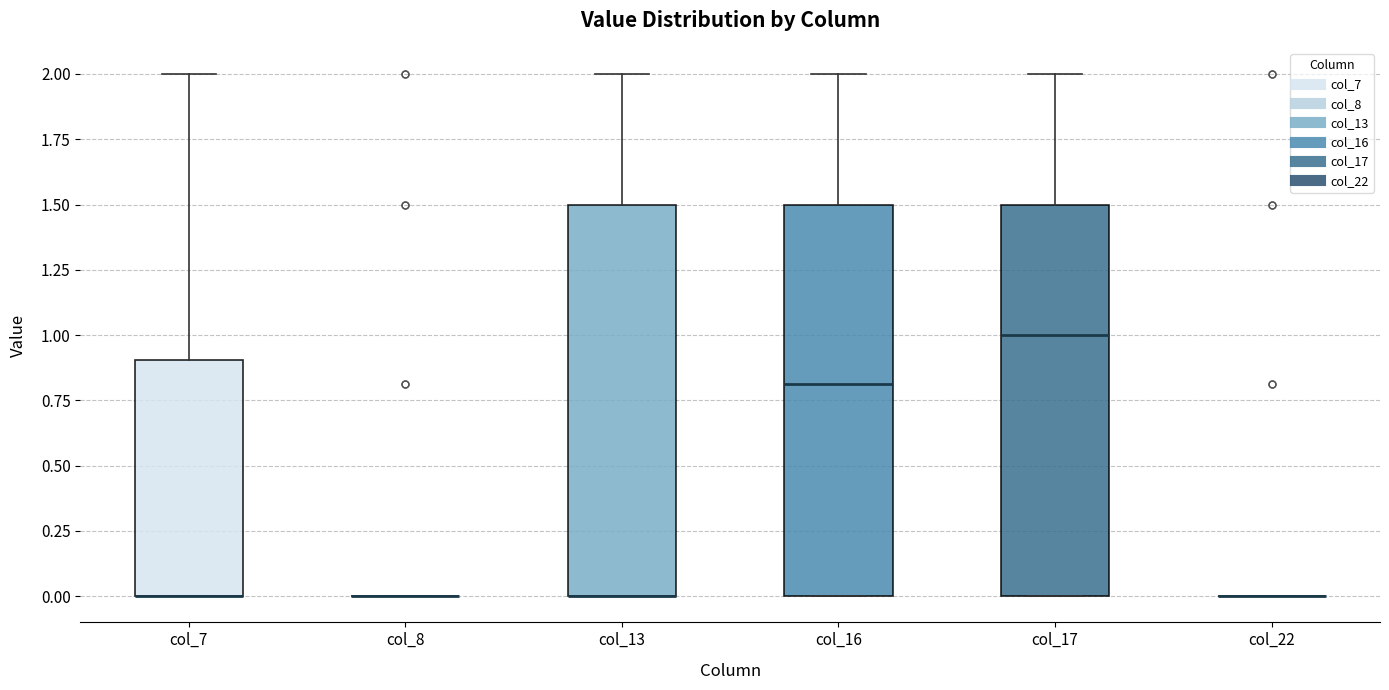

Reading left to right, transcribe this box plot: for each box, give where its median line is, the range the box spans, and where its two whiskers end, as read against the y-axis. The values are not printed on the chart, so give them approximately, as read against the axis.

col_7: median 0.0 (drawn on the box's lower edge), box 0.0 to 0.9, whiskers 0.0 to 2.0
col_8: box collapsed to a line at 0.0, whiskers 0.0 to 0.0
col_13: median 0.0 (drawn on the box's lower edge), box 0.0 to 1.5, whiskers 0.0 to 2.0
col_16: median 0.8, box 0.0 to 1.5, whiskers 0.0 to 2.0
col_17: median 1.0, box 0.0 to 1.5, whiskers 0.0 to 2.0
col_22: box collapsed to a line at 0.0, whiskers 0.0 to 0.0